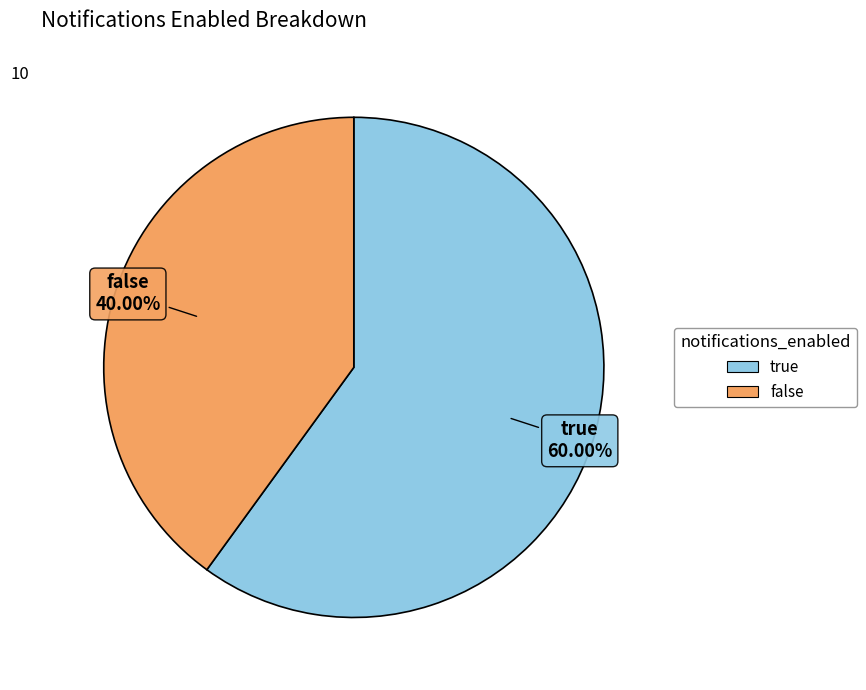

How many slices are in this pie chart?

2